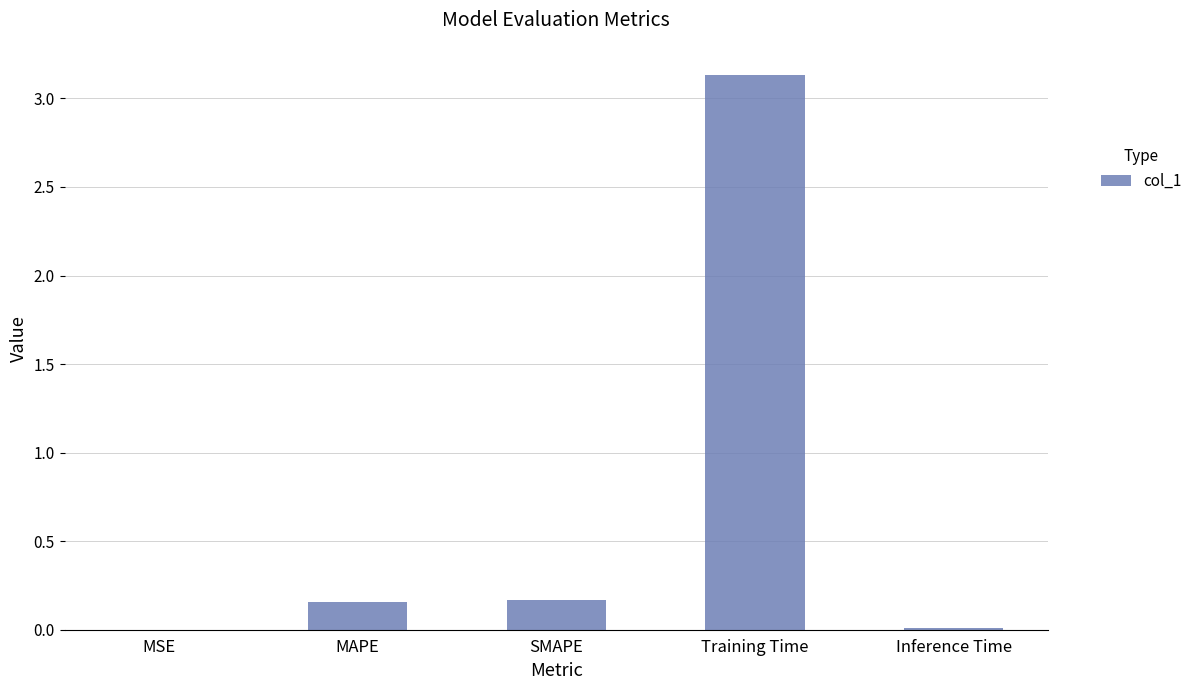

Is it true that the value at MAPE is 0.2?

True